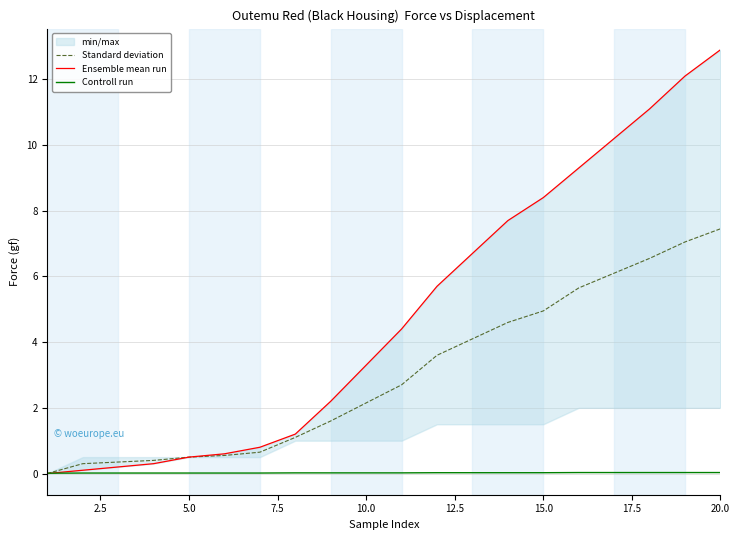

Is it true that Standard deviation equals 4.3 at 20.0?

False